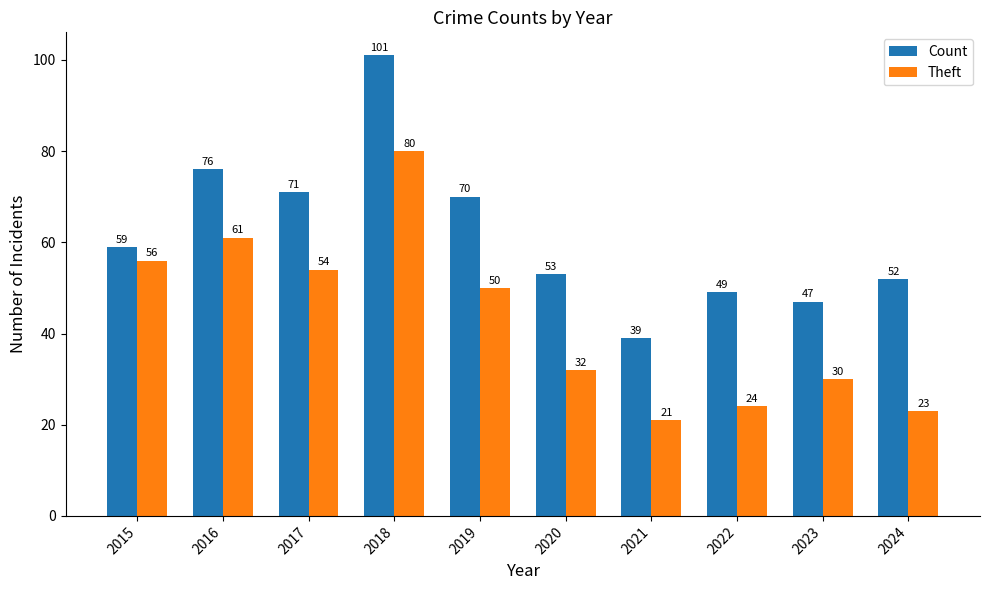

The value of Theft at 2015 is 56. True or false?

True